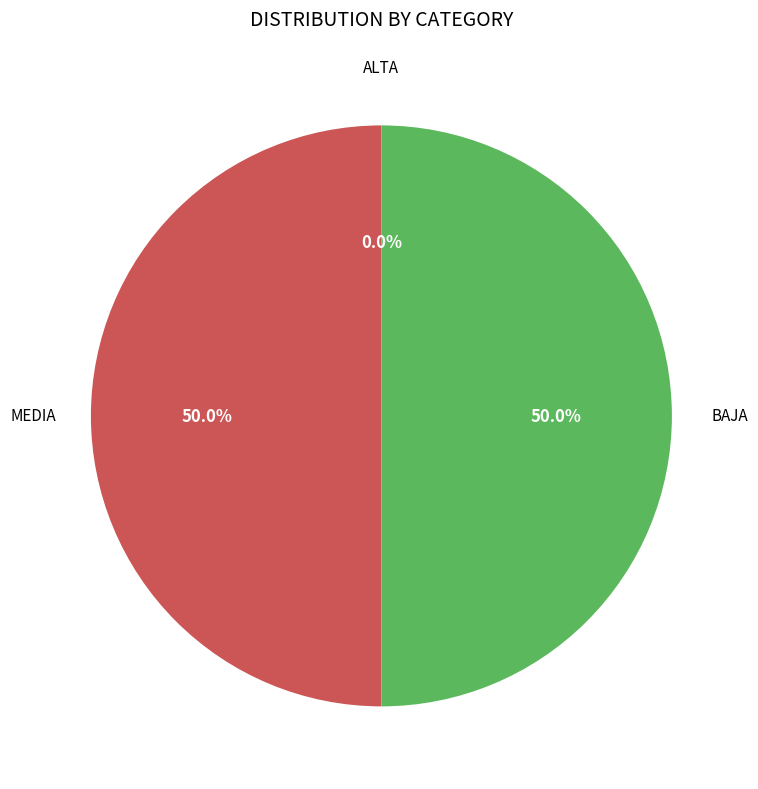

Which category has the smallest portion of the pie?

ALTA